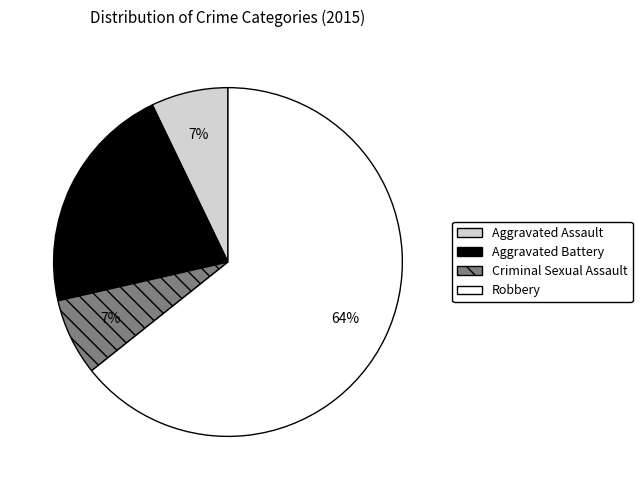

The Criminal Sexual Assault slice represents 15% of the pie. True or false?

False